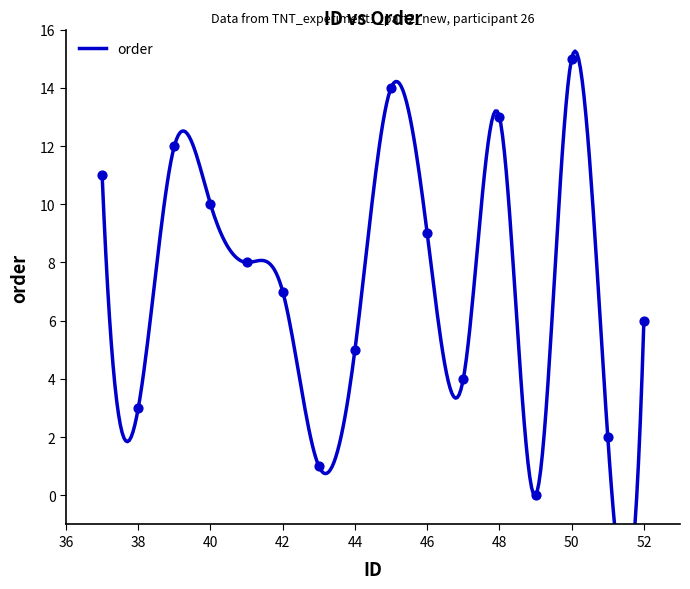

What is the change in value from 39 to 46?

-3